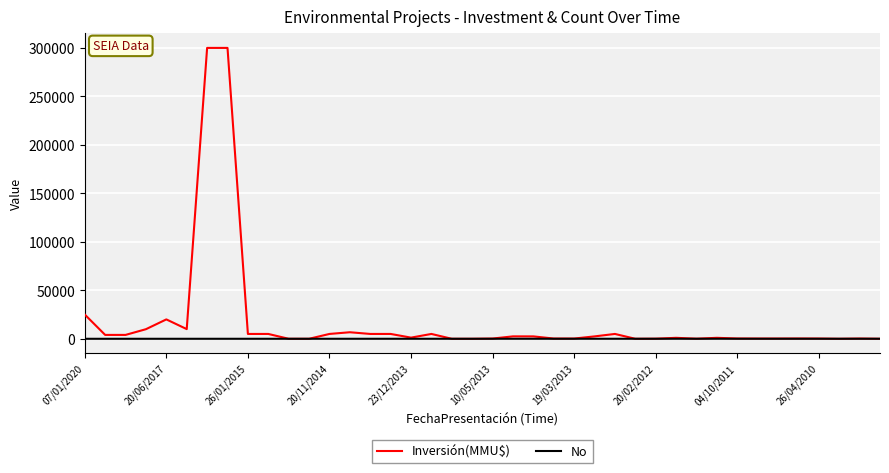

Which series has the widest spread of values?

Inversión(MMU$)